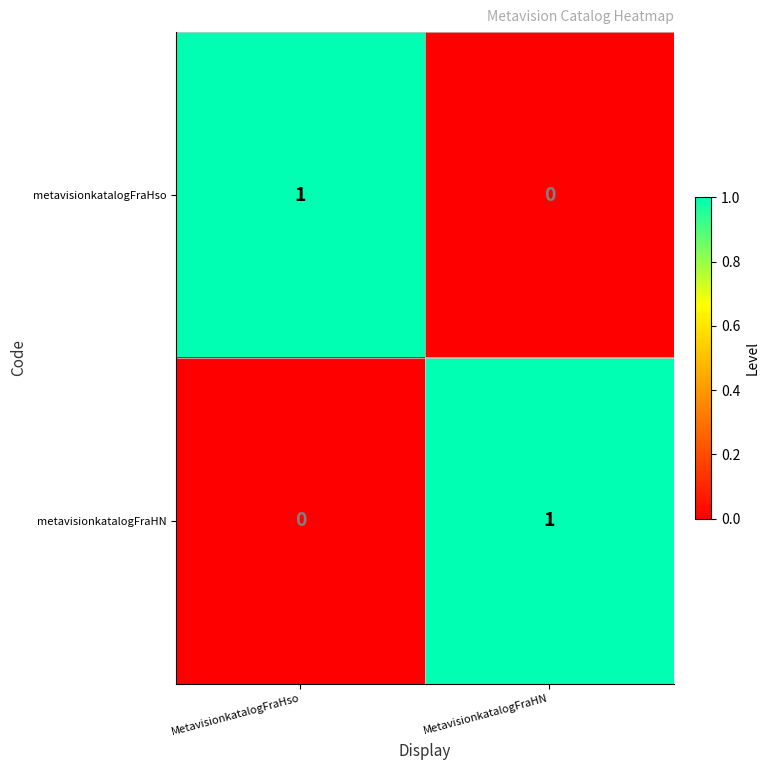

What is the total value across all series at MetavisionkatalogFraHN?

1